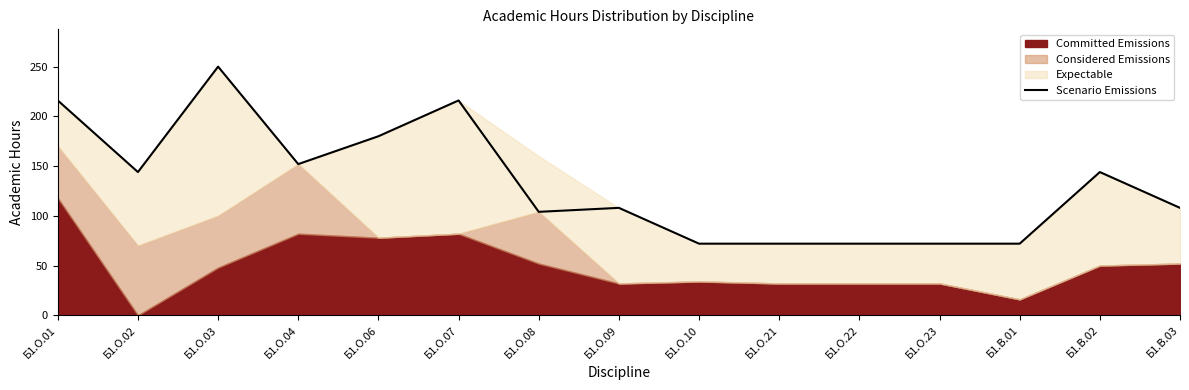

Rank the categories by value from lowest to highest.

Б1.О.10, Б1.О.21, Б1.О.22, Б1.О.23, Б1.В.01, Б1.О.08, Б1.О.09, Б1.В.03, Б1.О.02, Б1.В.02, Б1.О.04, Б1.О.06, Б1.О.01, Б1.О.07, Б1.О.03